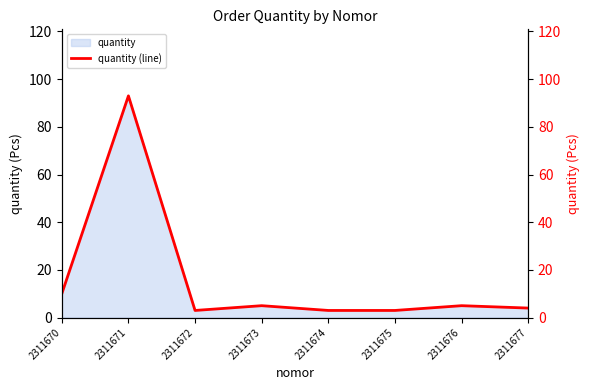

Where is the data nearest to the value 48?

2311670